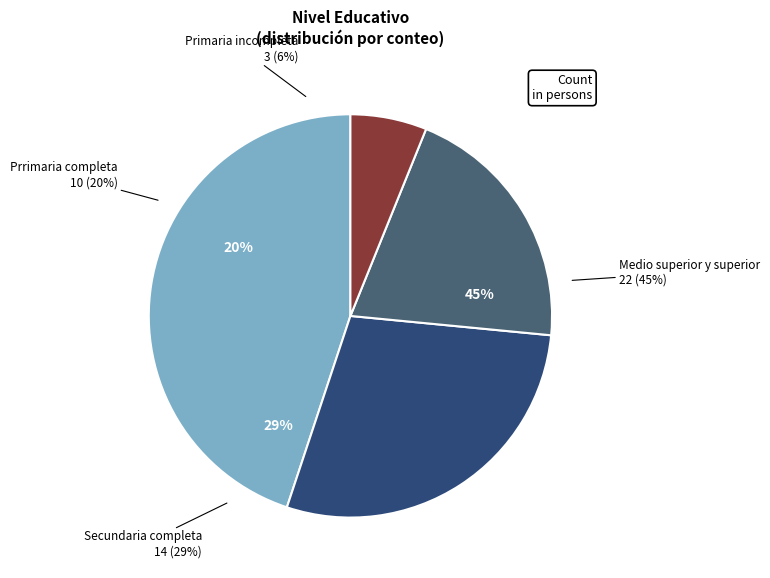

Combined, what portion of the pie is Medio superior y superior and Prrimaria completa?

65.3%